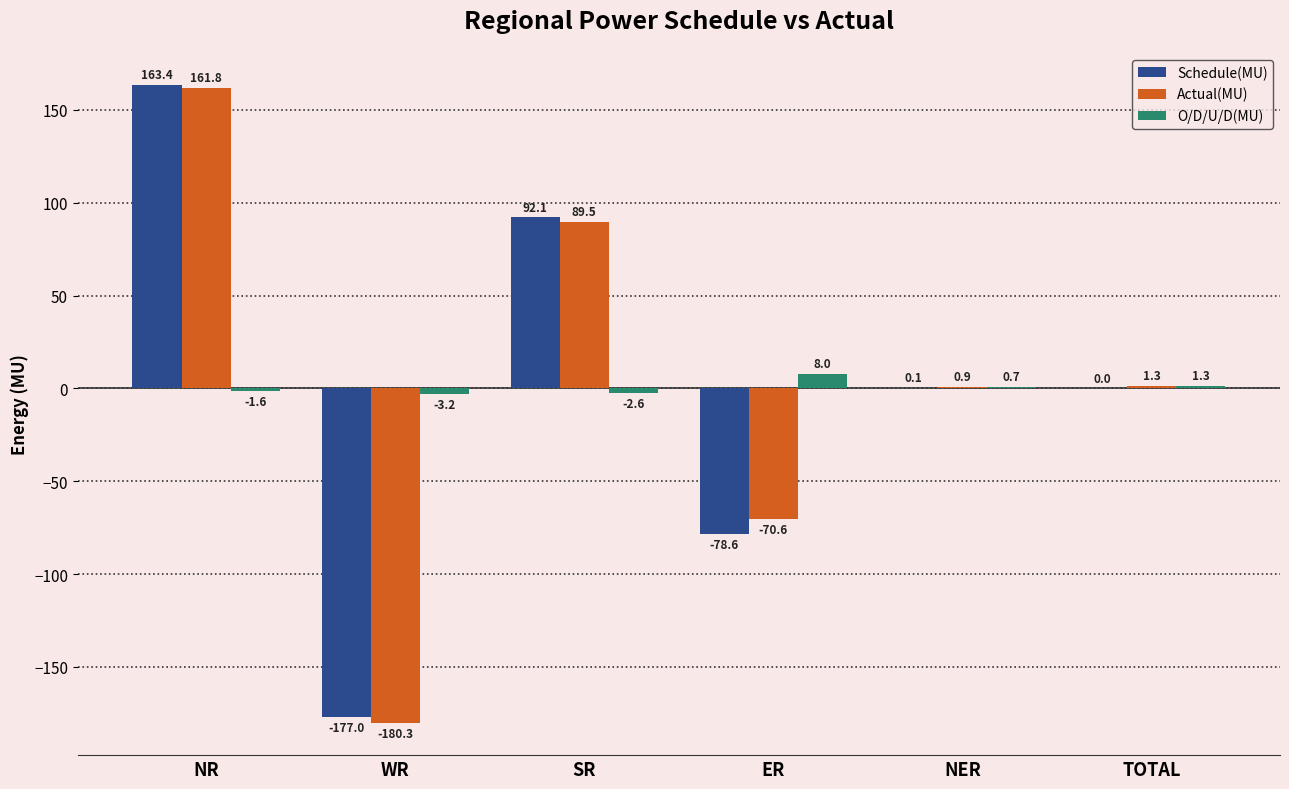

Which series changed the most between WR and TOTAL?

Actual(MU)